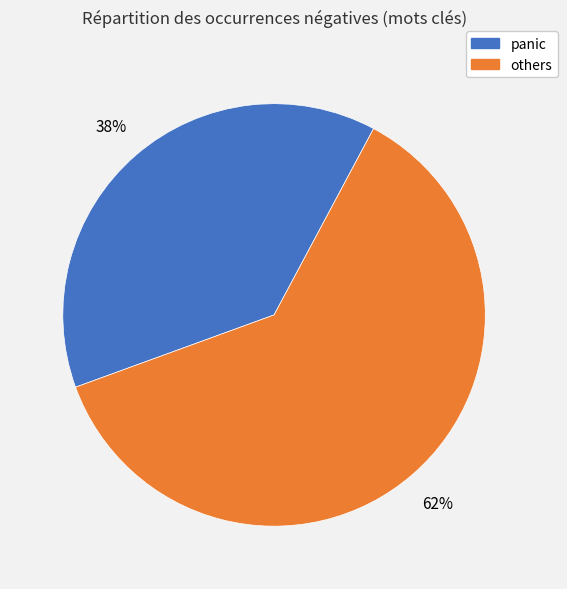

To the nearest percent, what is the average slice percentage?

50%